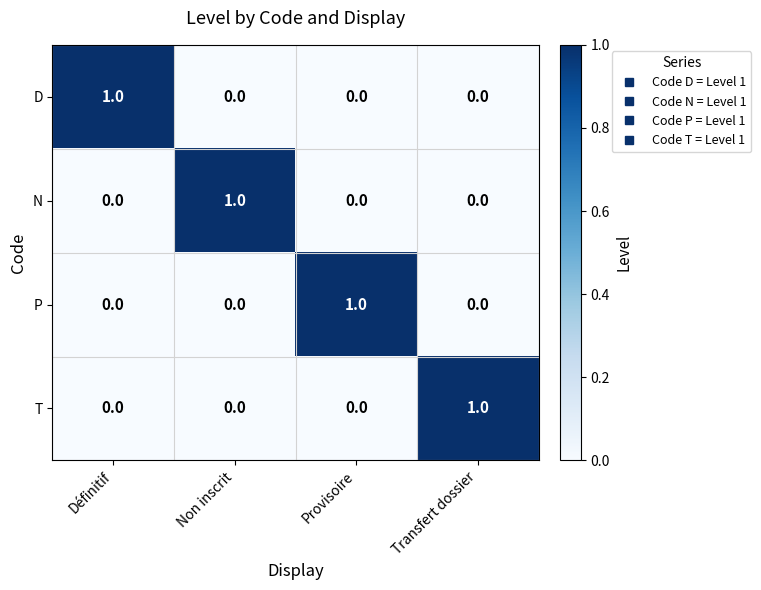

The value of P at Provisoire is 1. True or false?

True